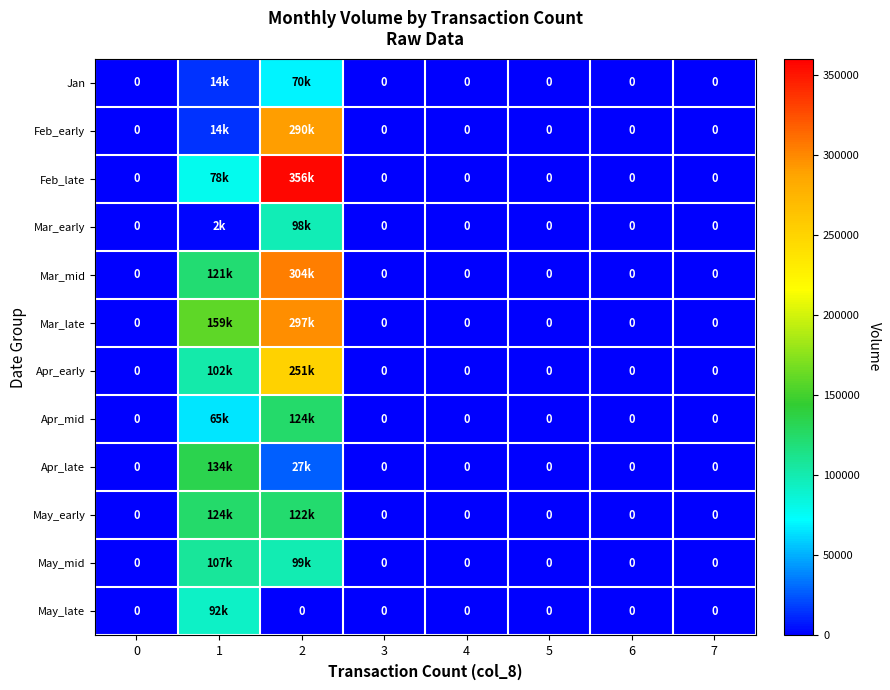

The Apr_early series shows 0 at 6. True or false?

True